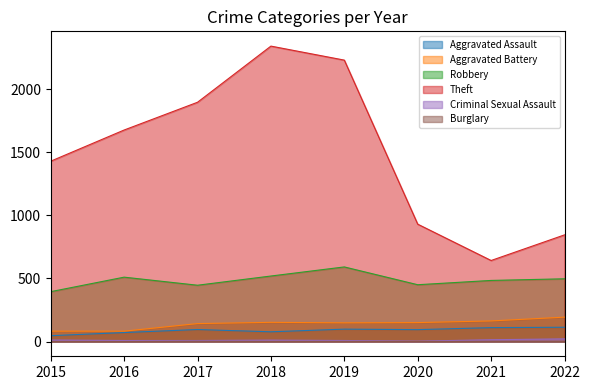

What are all the series names shown in the legend?

Aggravated Assault, Aggravated Battery, Robbery, Theft, Criminal Sexual Assault, Burglary